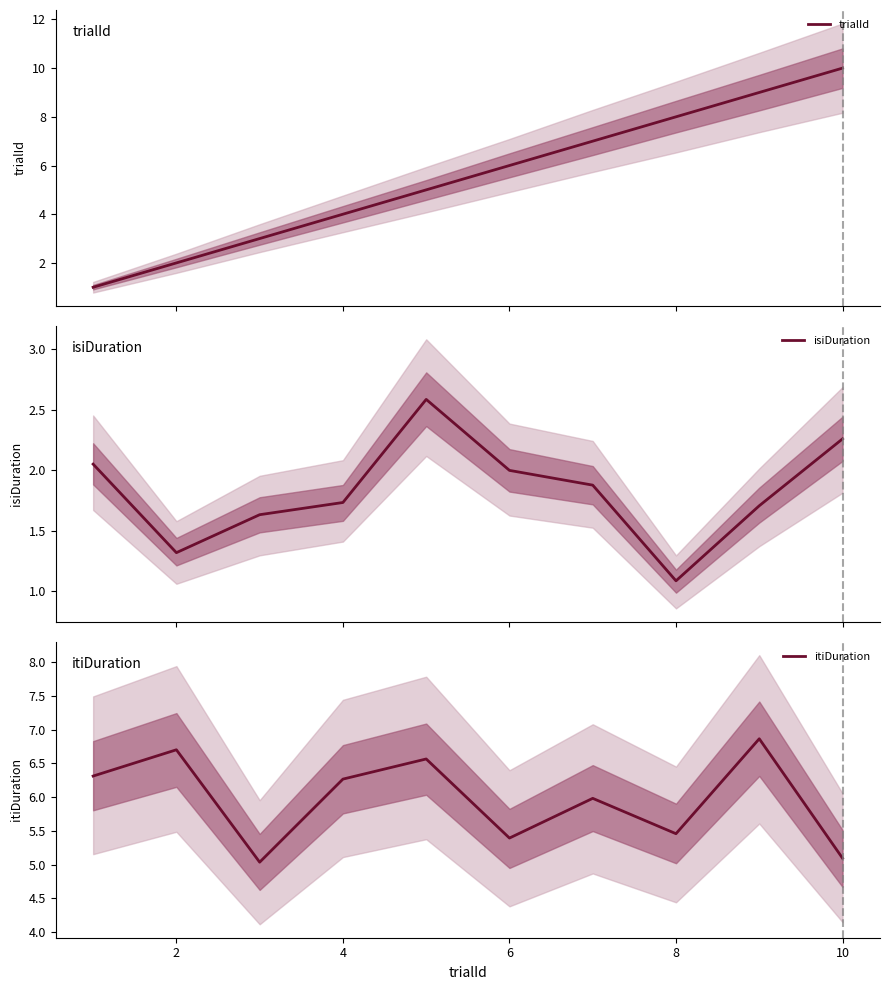

What is the maximum value for isiDuration?

2.6